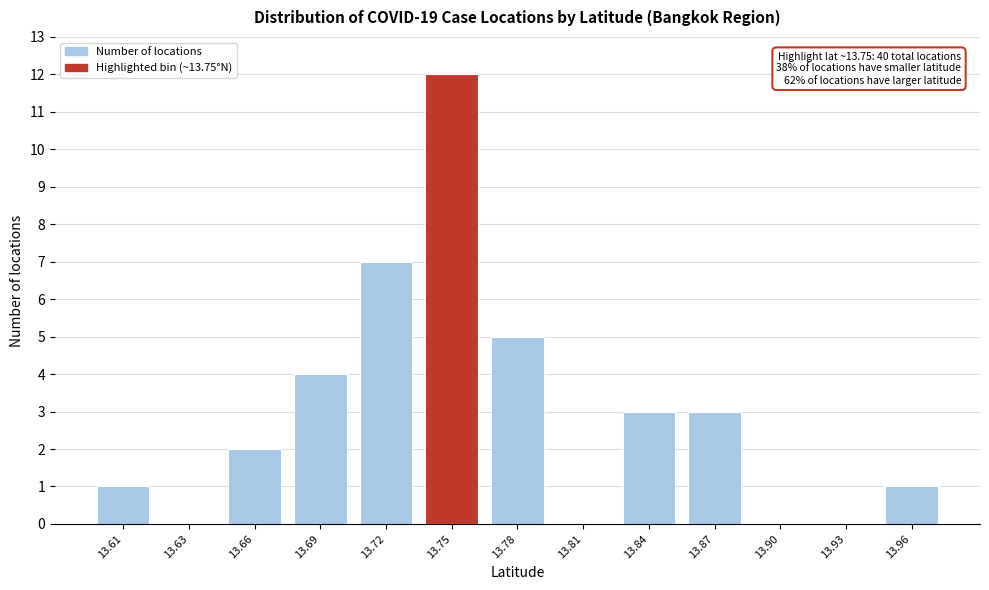

Reading right to left, list all the values displayed in this chart.

13.96=1	13.93=0	13.90=0	13.87=3	13.84=3	13.81=0	13.78=5	13.75=12	13.72=7	13.69=4	13.66=2	13.63=0	13.61=1